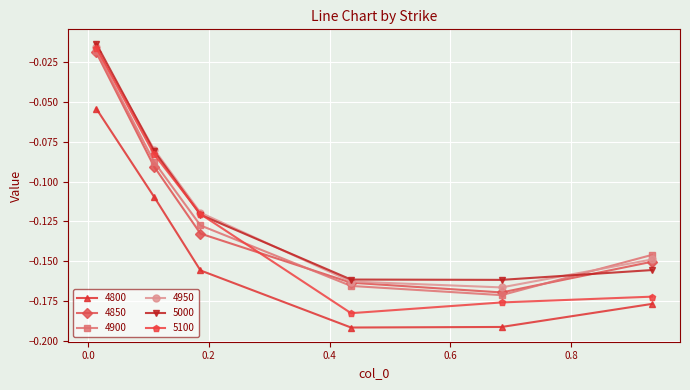

True or false: 4900 and 5000 cross at least once.

True